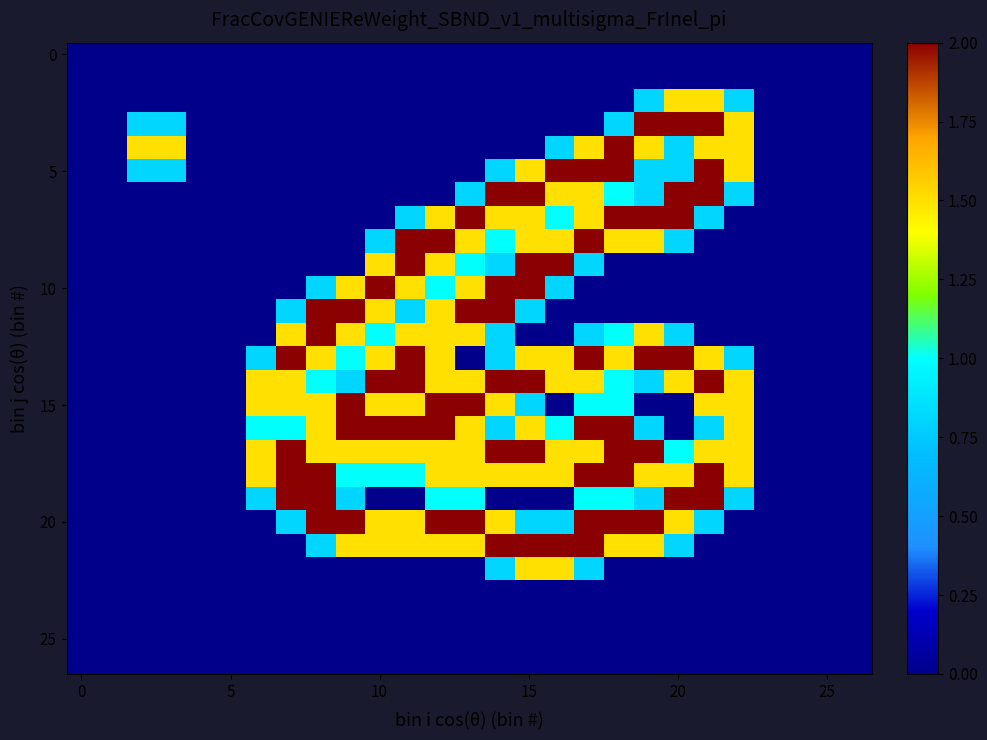

At which category is the sum across all series the highest?

17